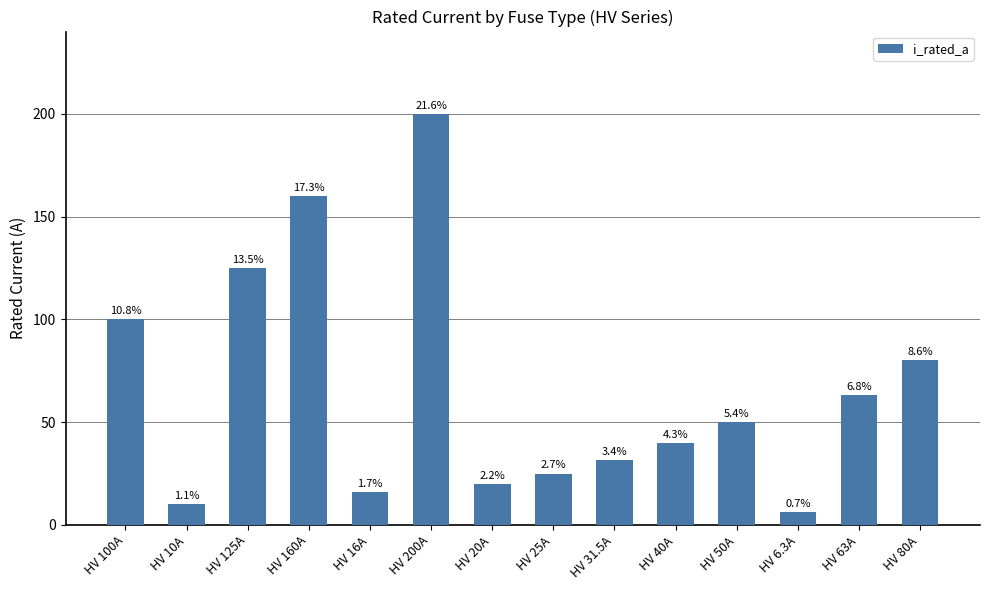

What is the sum of all values?

926.8